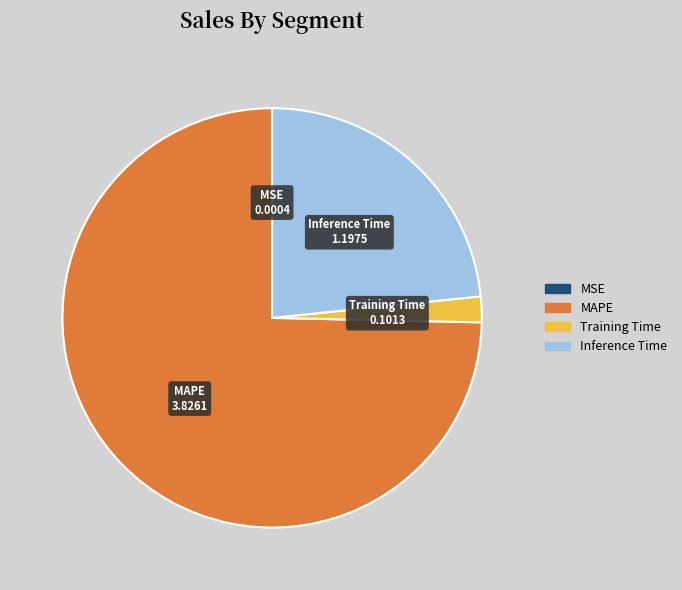

Is there a majority slice in this chart?

Yes